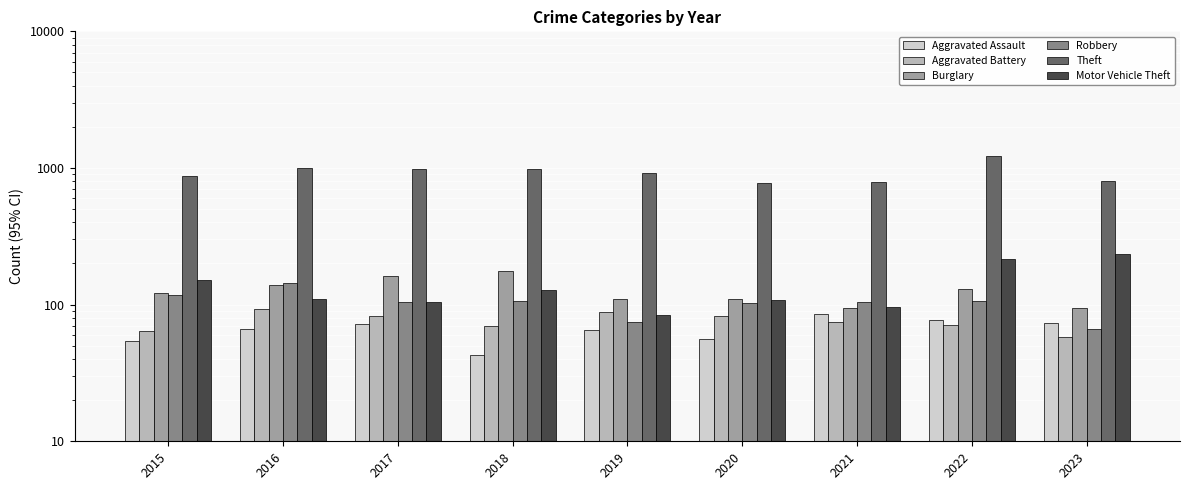

What is the value of the Theft bar at the 9th from the left?

801